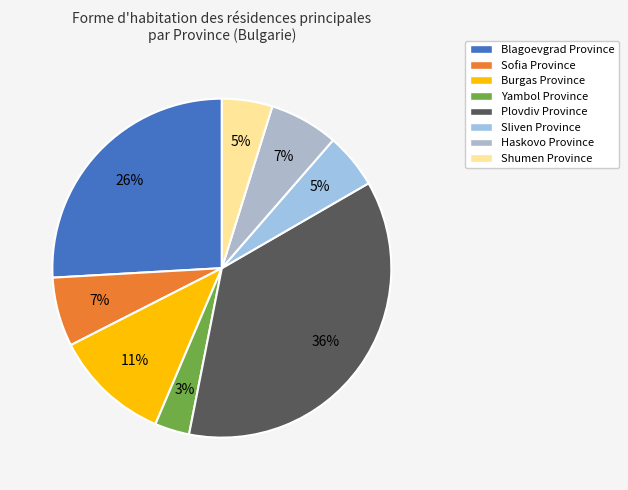

Is there a majority slice in this chart?

No